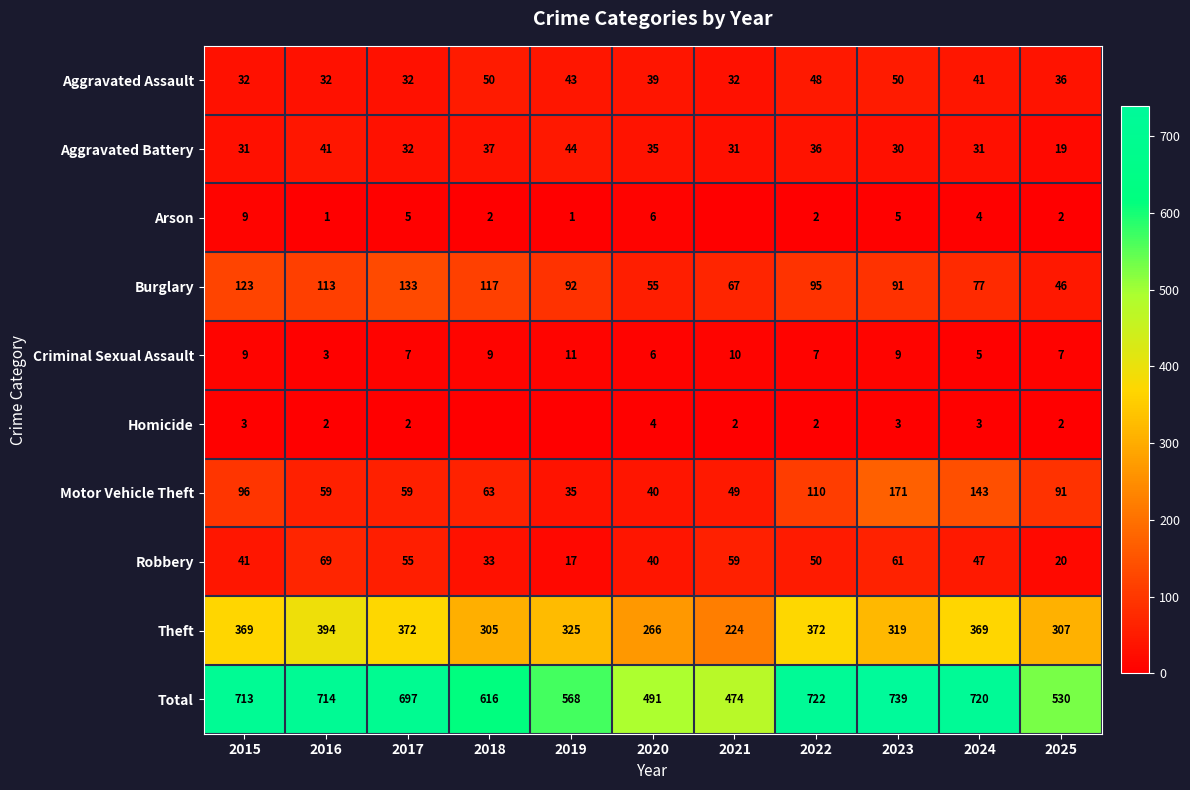

What is the difference between the highest and lowest values at 2022?

720